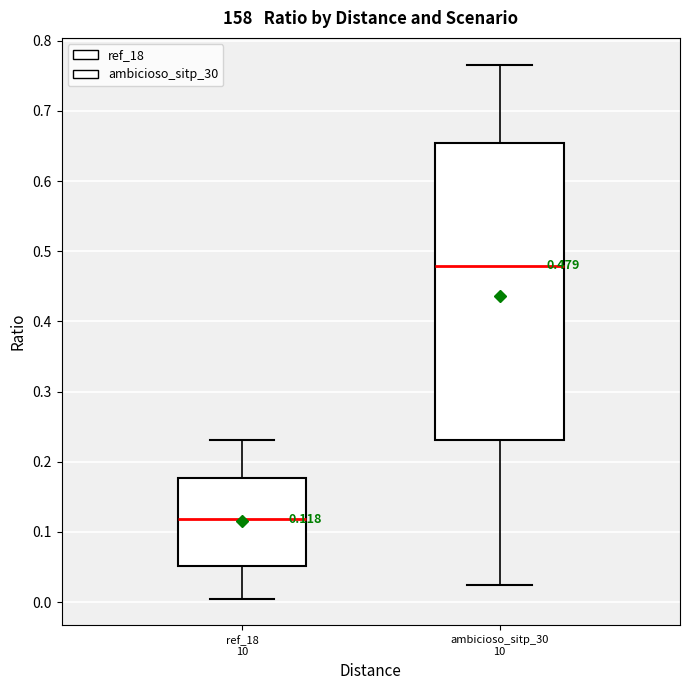

Which box is the tallest, from its lower edge to its upper edge?

ambicioso_sitp_30 10